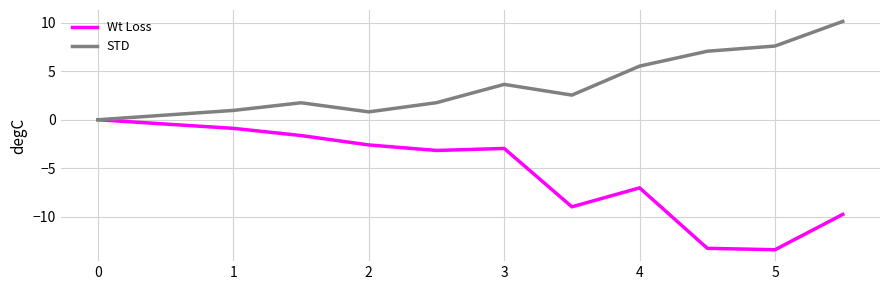

List the series in order of their peak value, highest first.

STD, Wt Loss